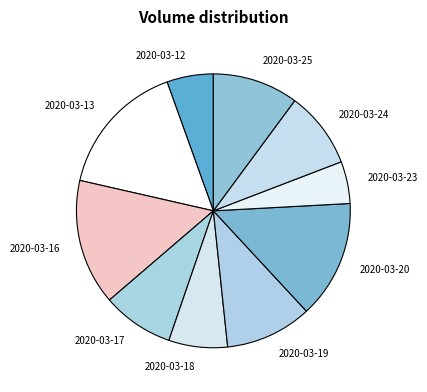

What is the ratio of the value at 2020-03-23 to the value at 2020-03-16?

0.3